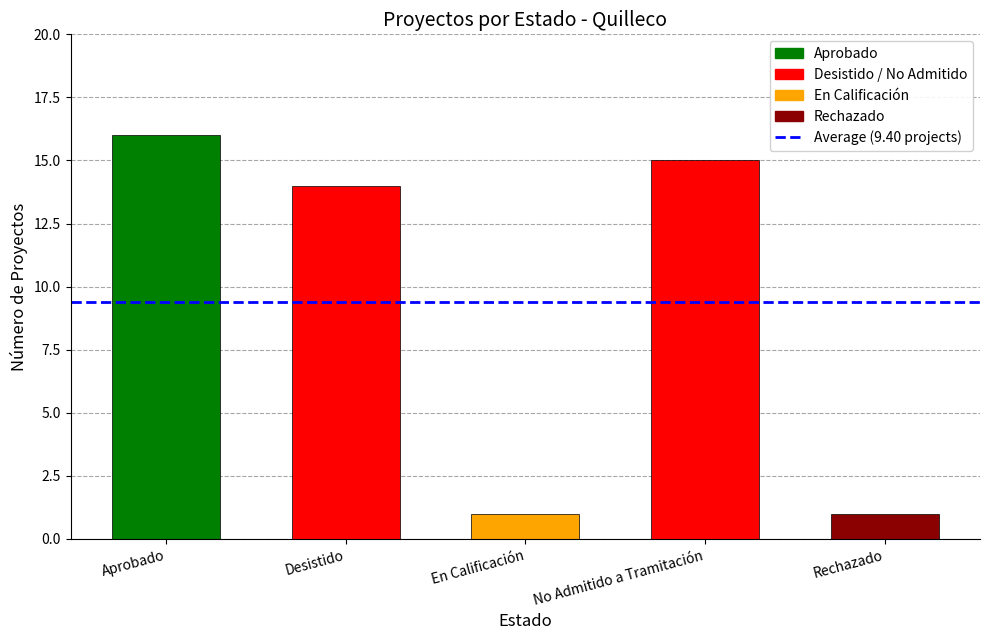

The value at No Admitido a Tramitación is 5. True or false?

False